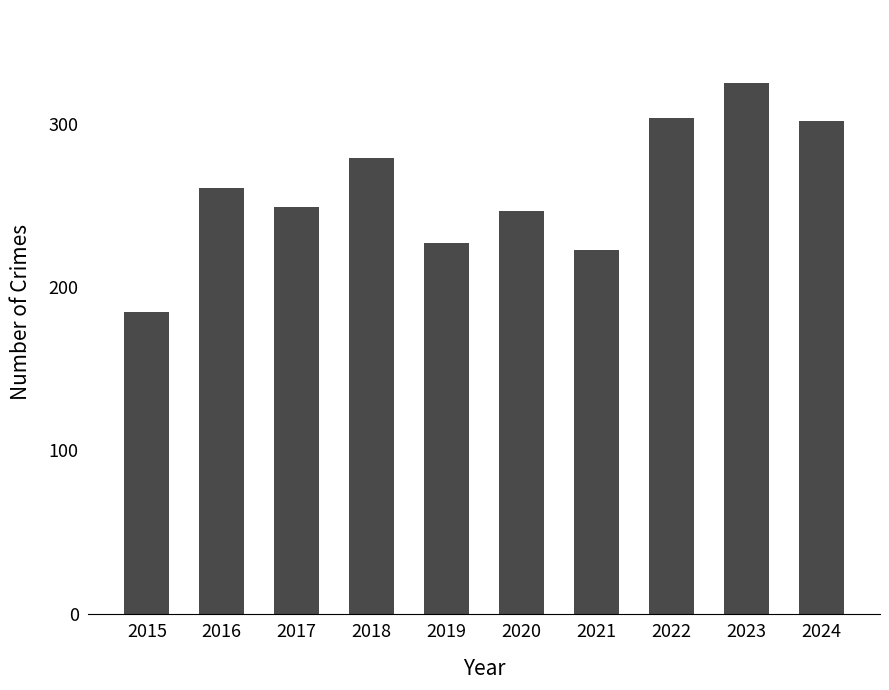

Count the number of categories in the chart.

10